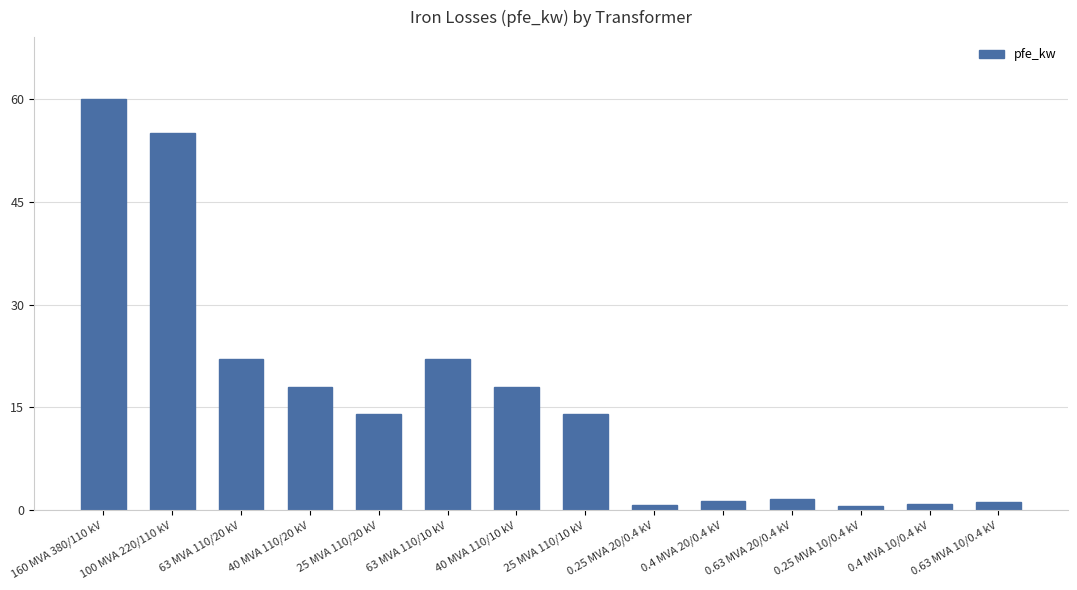

What is the greatest value displayed?

60.0